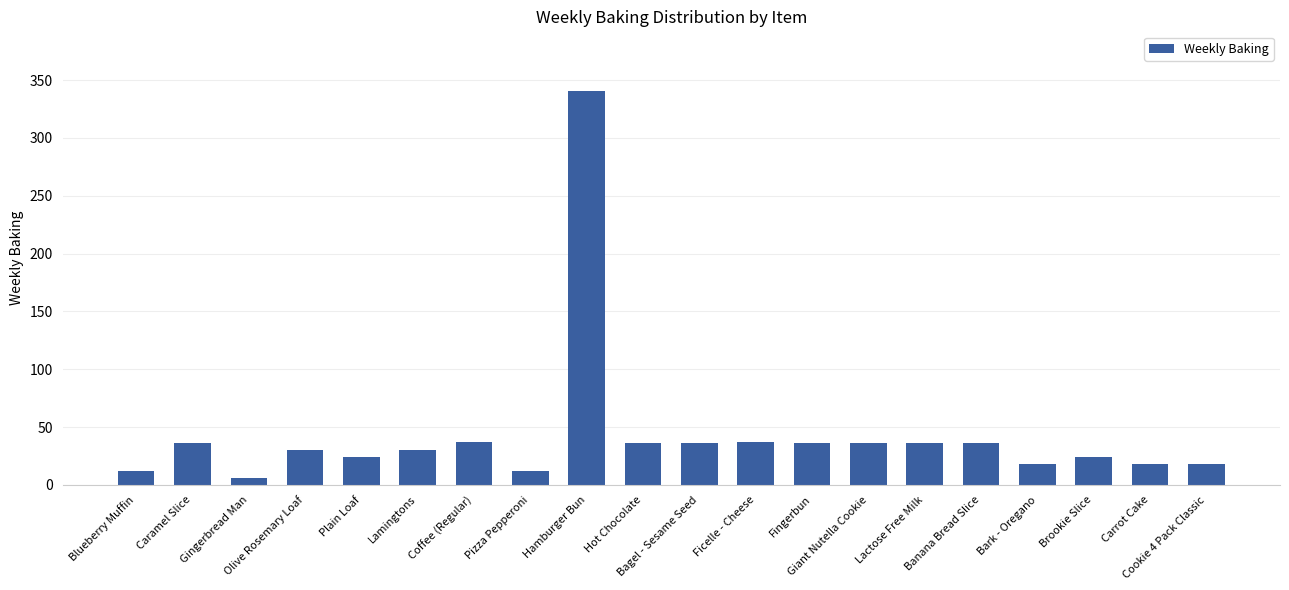

How many bars are there in total?

20